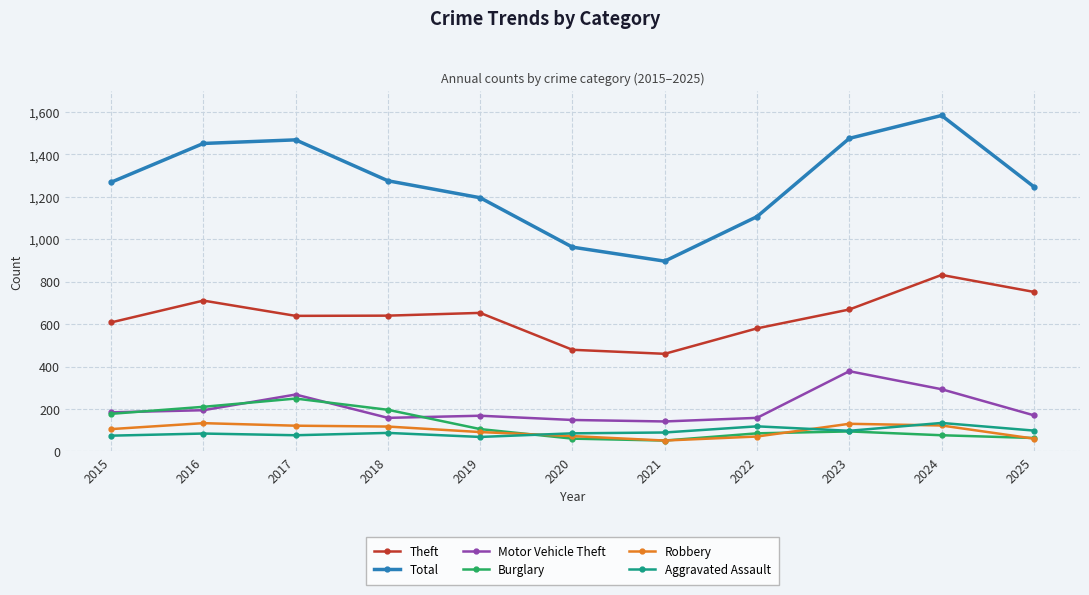

What is the smallest value displayed?

51